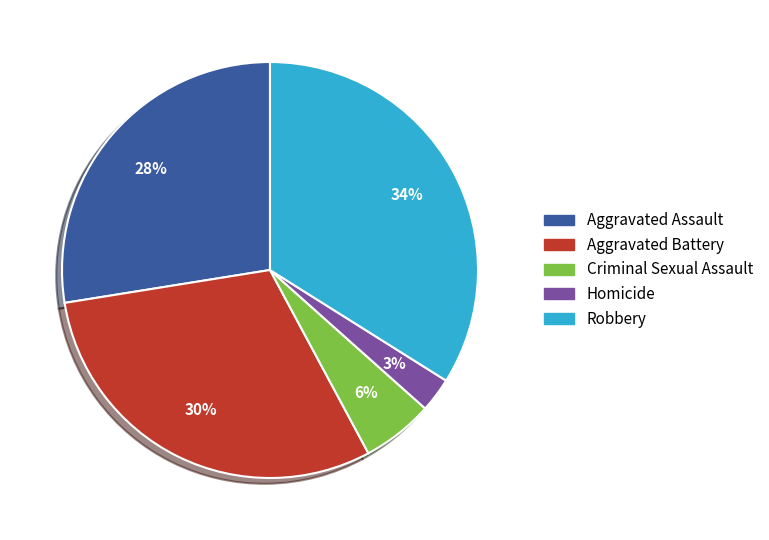

What percentage is the Aggravated Assault slice, to the nearest percent?

28%